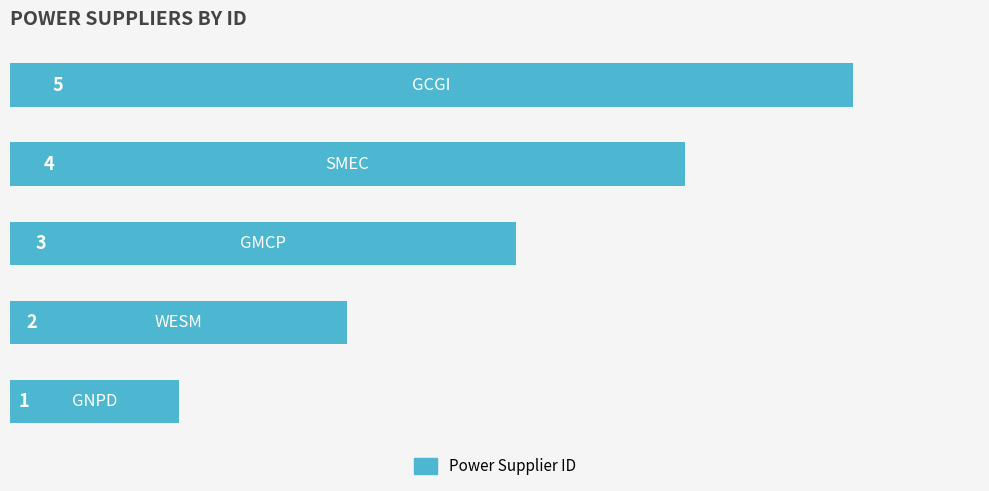

What is the average value?

3